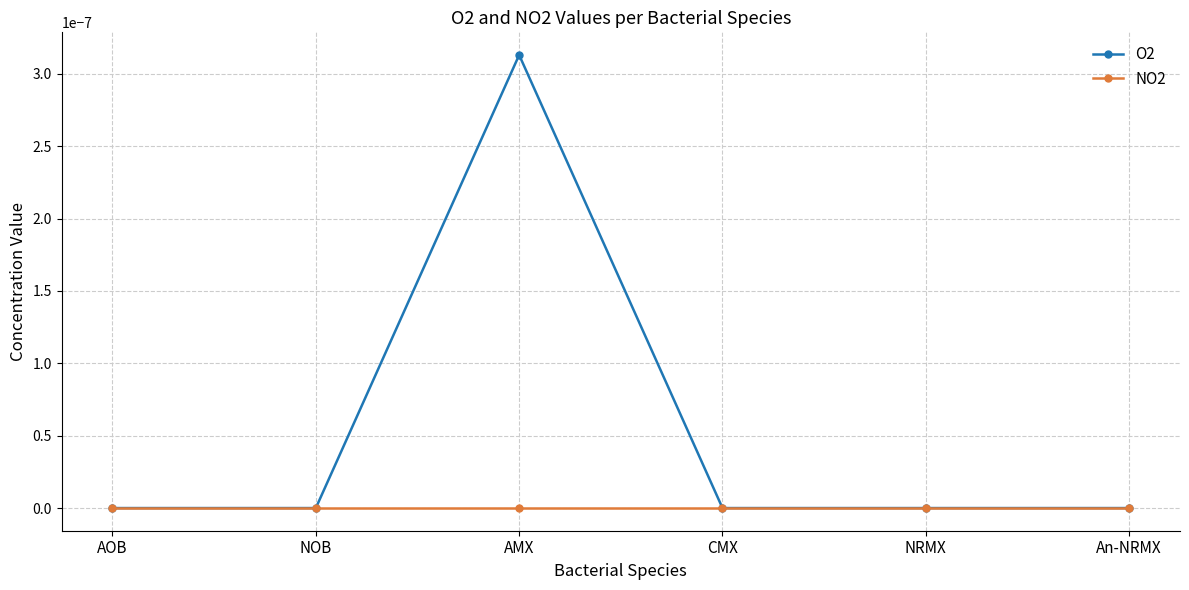

The value of O2 at AOB is 0.0. True or false?

True